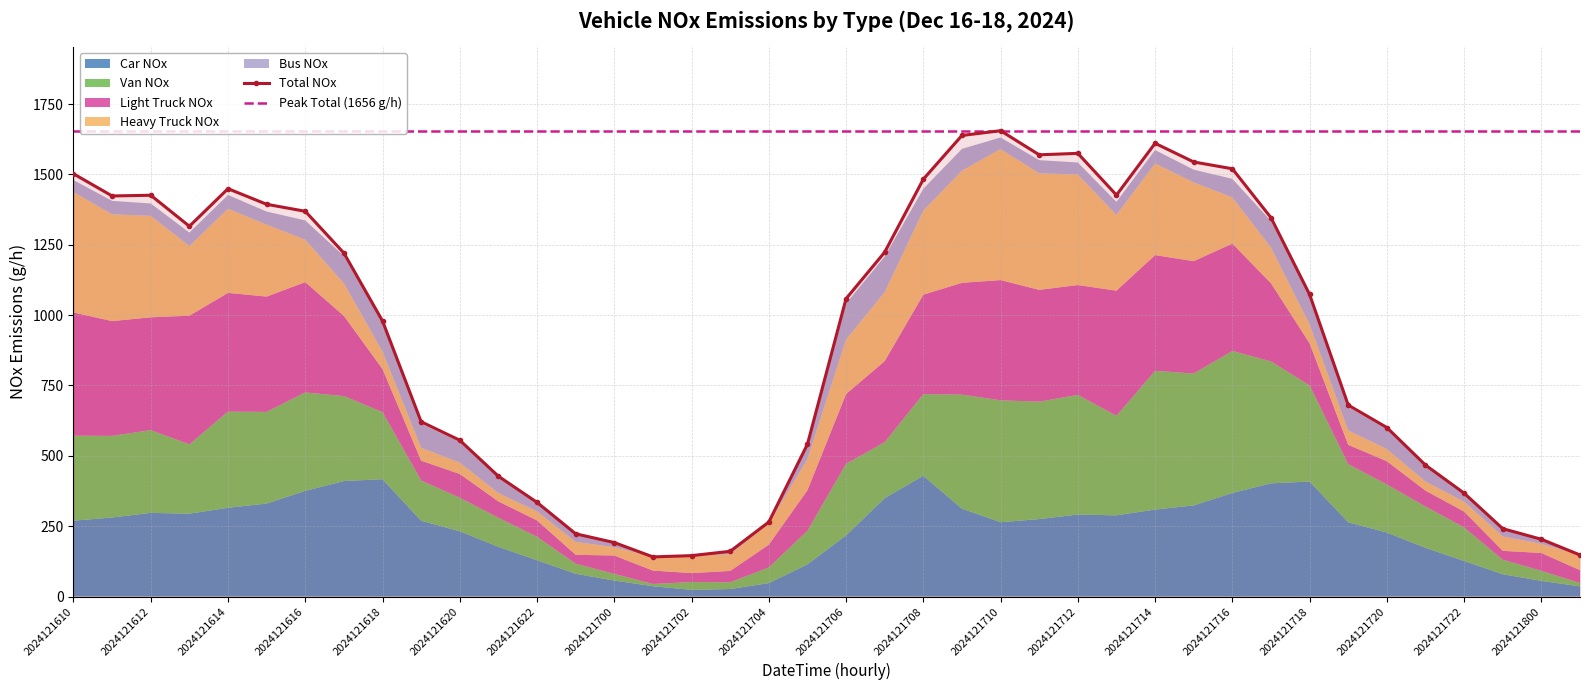

What is the sum of the Heavy Truck NOx values at 2024121800 and 2024121704?

107.6